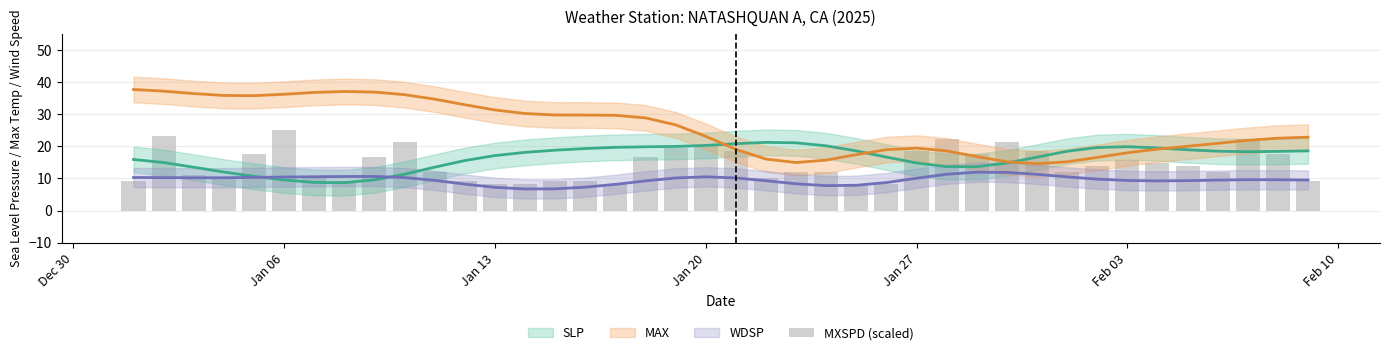

What is the difference between the maximum and minimum values?

16.8